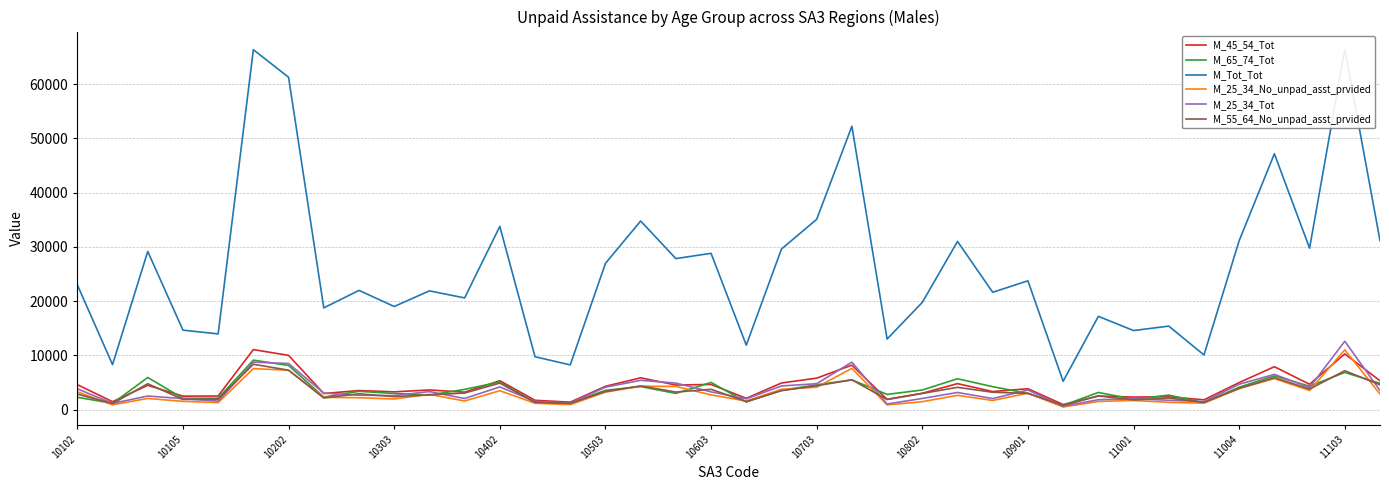

True or false: M_Tot_Tot has more than 1 points higher than both neighbors.

True